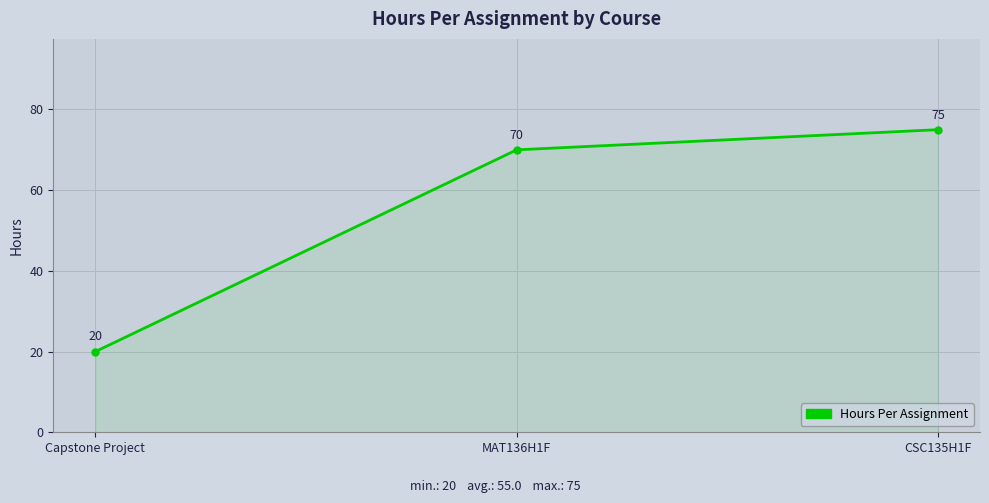

The chart shows a value of 120 at CSC135H1F. True or false?

False